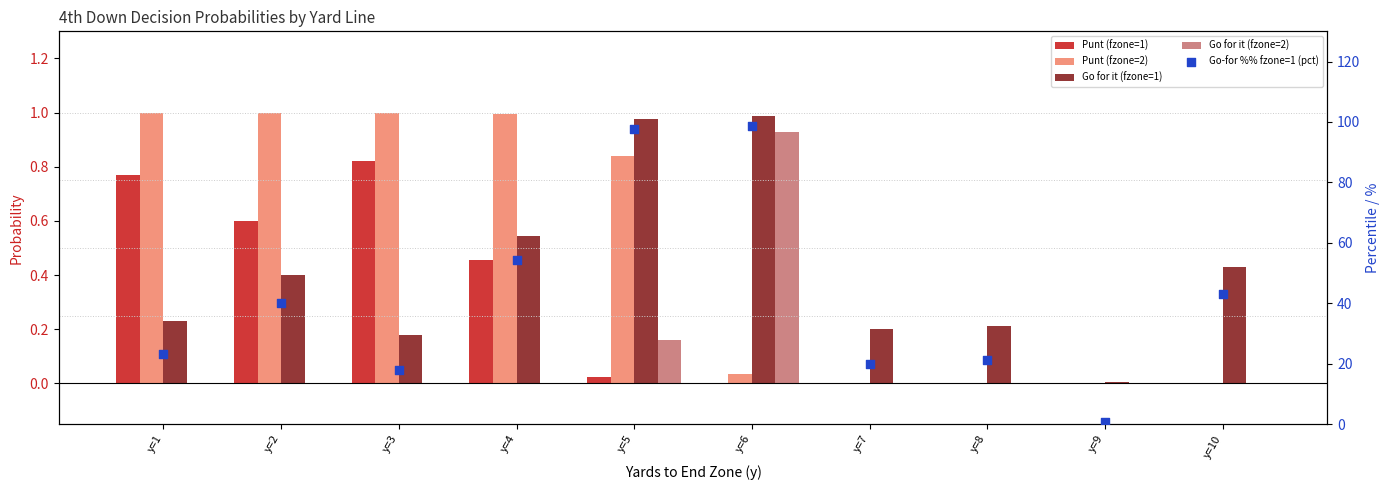

Which series contains the highest Y value?

Go-for %% fzone=1 (pct)